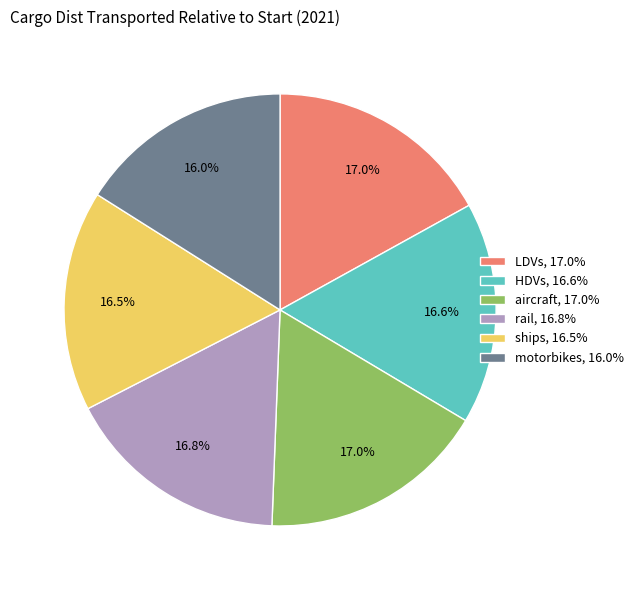

Which has a higher value, rail, 16.8% or motorbikes, 16.0%?

rail, 16.8%